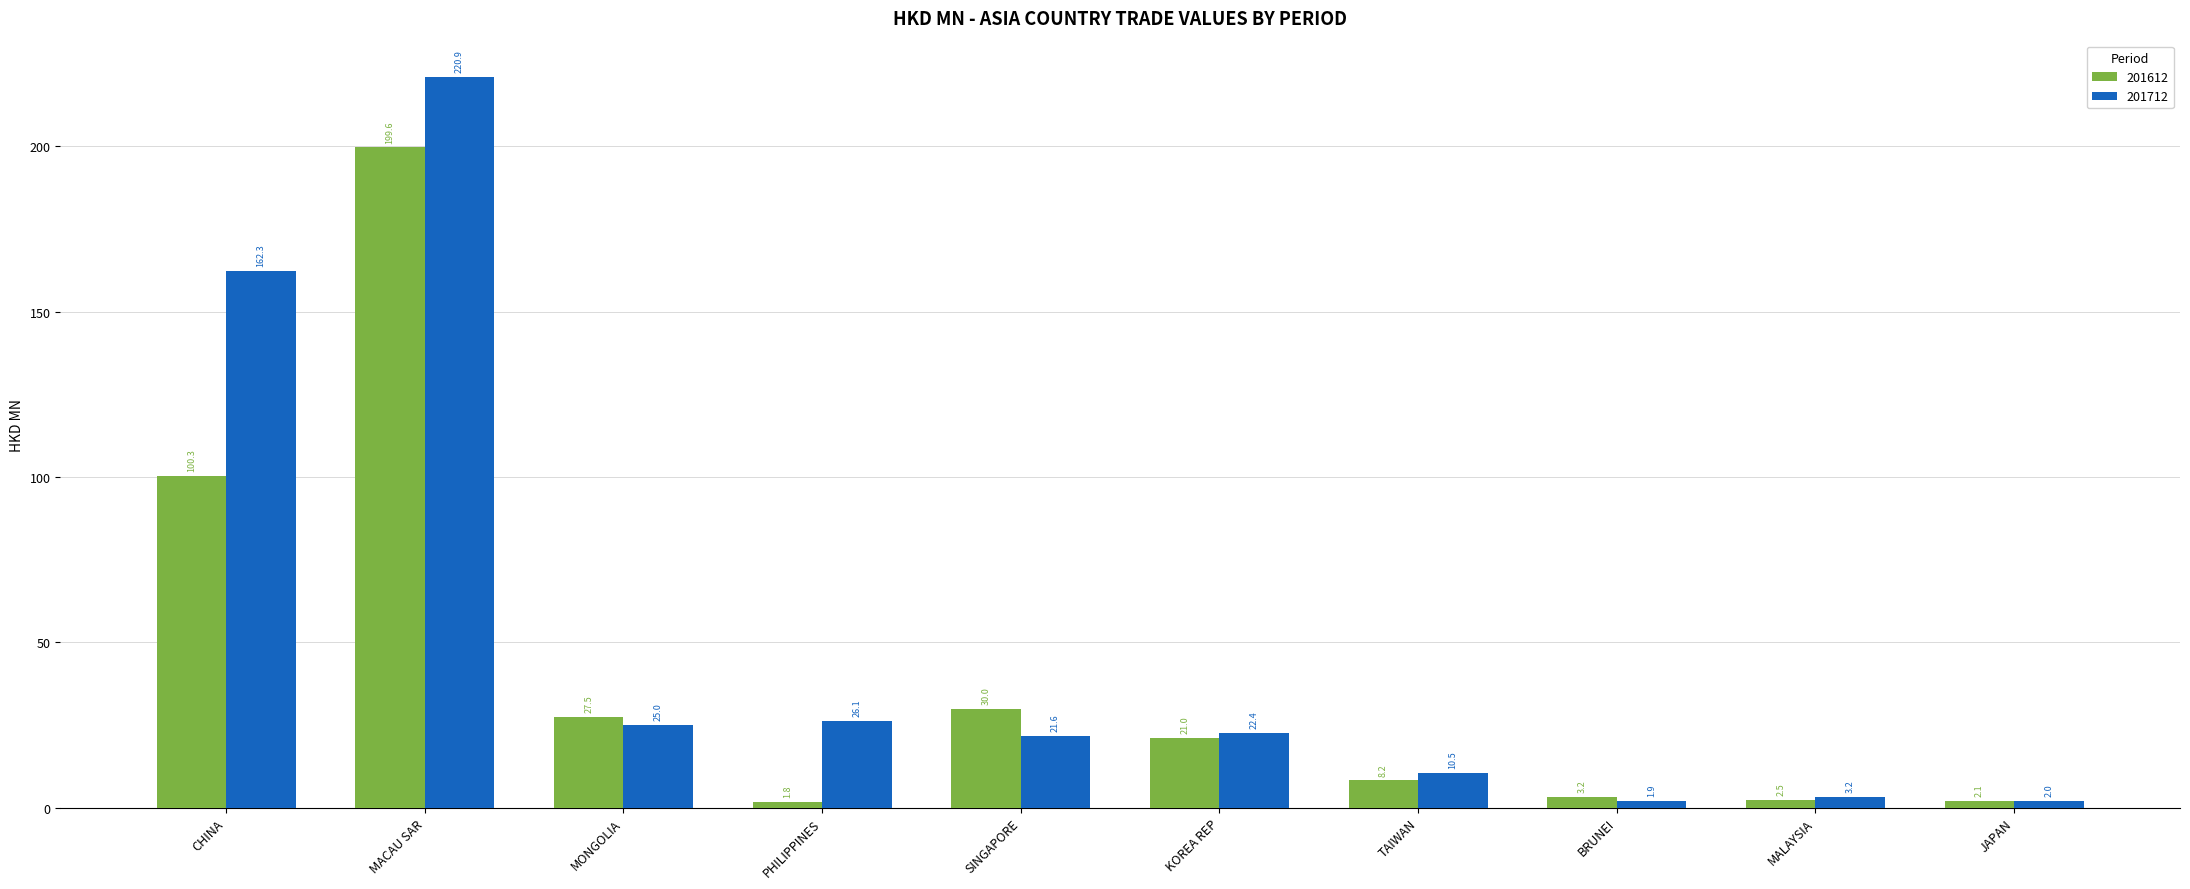

How many bars are there in each group?

2